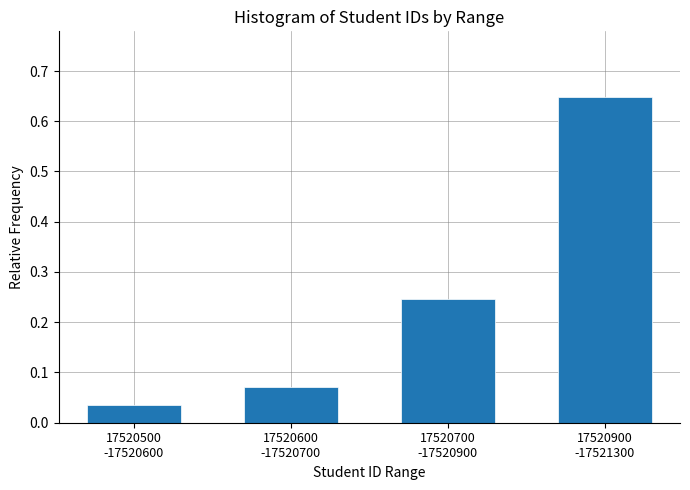

How many data points does each series have?

4